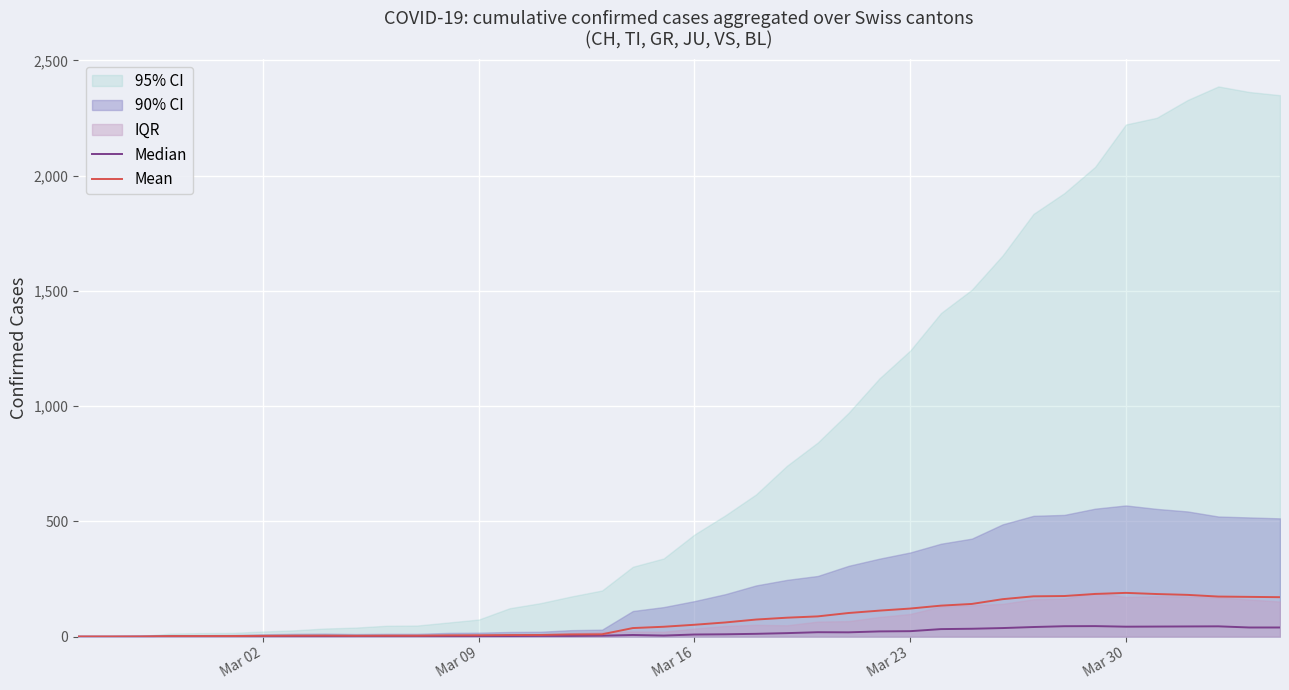

What is the maximum value for Mean?

189.7